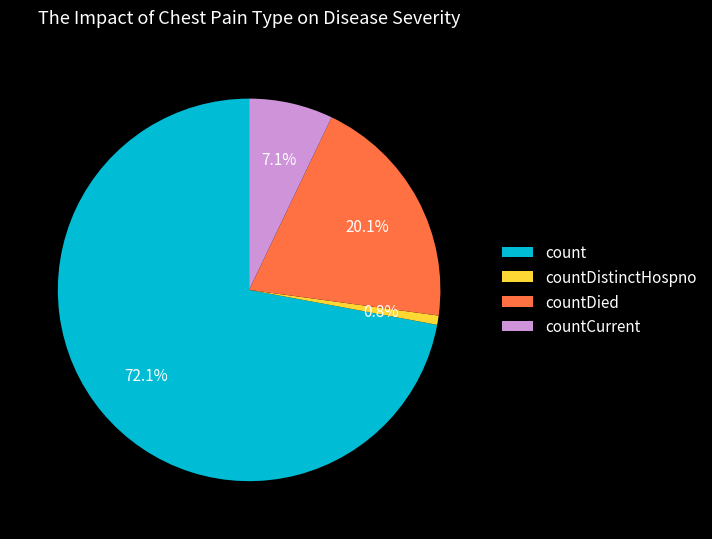

What percentage is the count slice, to the nearest percent?

72%